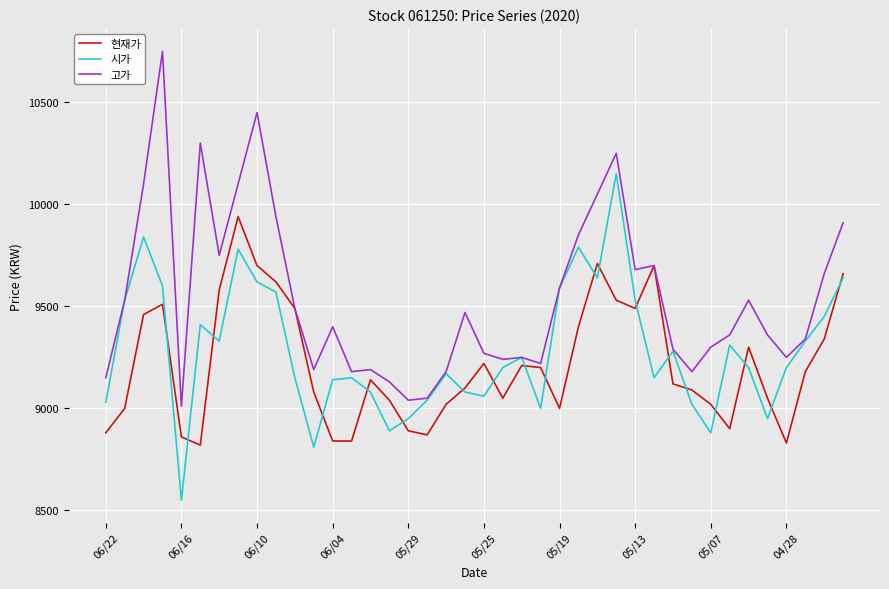

Reading left to right, what are all the values shown in this chart?

현재가: 8880	9000	9460	9510	8860	8820	9580	9940	9700	9620	9490	9080	8840	8840	9140	9040	8890	8870	9020	9100	9220	9050	9210	9200	9000	9400	9710	9530	9490	9700	9120	9090	9020	8900	9300	9050	8830	9180	9340	9660
시가: 9030	9530	9840	9600	8550	9410	9330	9780	9620	9570	9150	8810	9140	9150	9080	8890	8950	9040	9170	9080	9060	9200	9250	9000	9590	9790	9640	10150	9530	9150	9280	9020	8880	9310	9200	8950	9200	9330	9450	9640
고가: 9150	9530	10100	10750	9010	10300	9750	10100	10450	9940	9490	9190	9400	9180	9190	9130	9040	9050	9180	9470	9270	9240	9250	9220	9590	9850	10050	10250	9680	9700	9290	9180	9300	9360	9530	9360	9250	9340	9660	9910